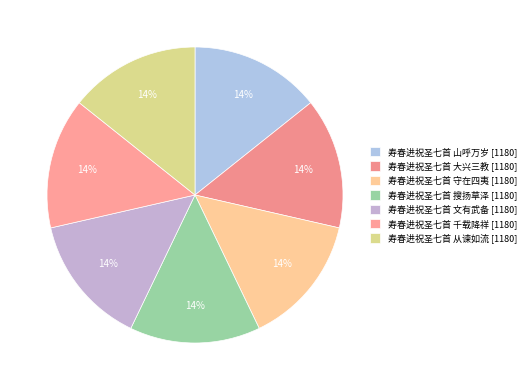

What is the ratio of the value at 寿春进祝圣七首 搜扬草泽 to the value at 寿春进祝圣七首 山呼万岁?

1.0